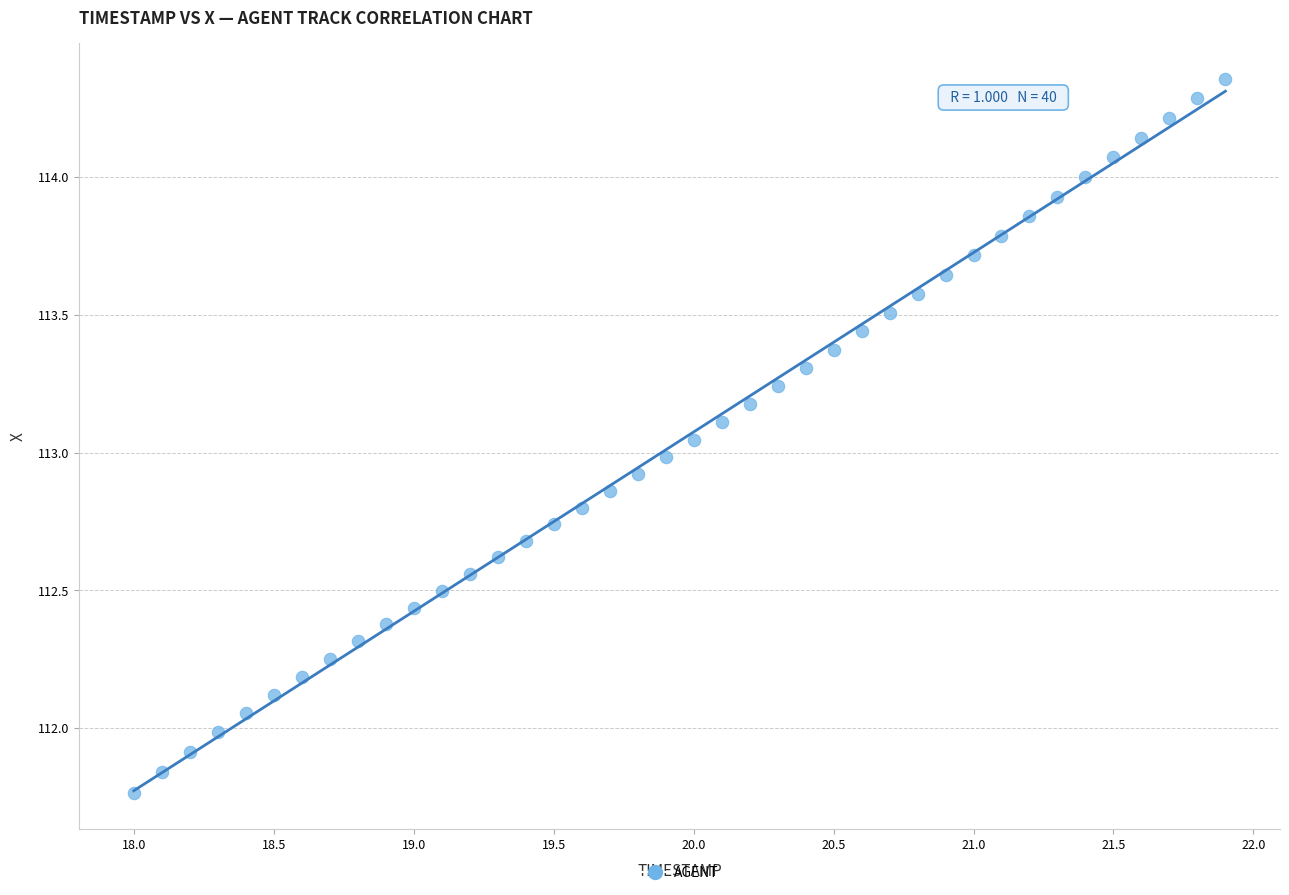

What is the range of X values (max minus min)?

3.9